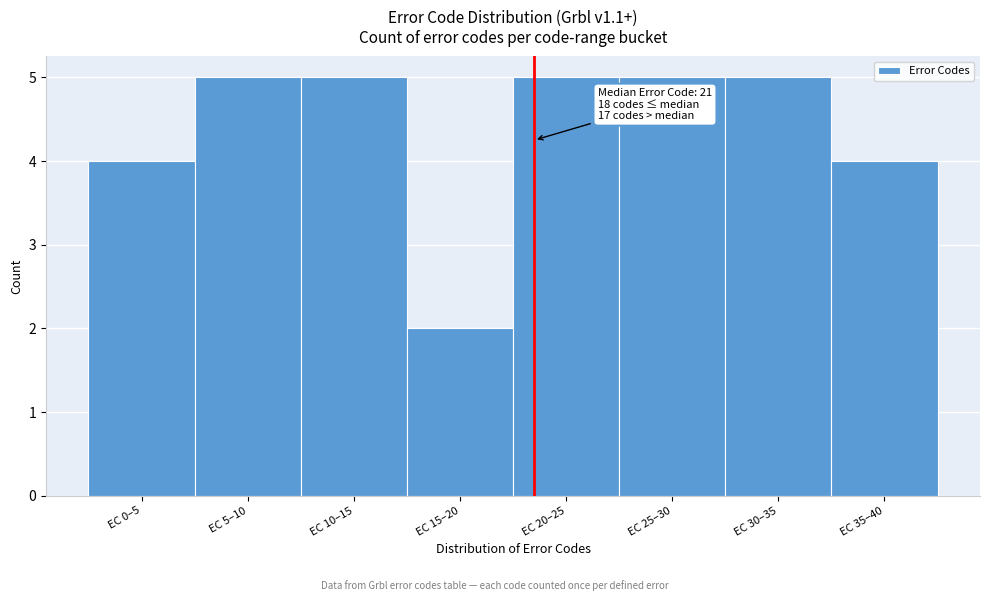

Reading left to right, list all the values displayed in this chart.

EC 0–5=4	EC 5–10=5	EC 10–15=5	EC 15–20=2	EC 20–25=5	EC 25–30=5	EC 30–35=5	EC 35–40=4